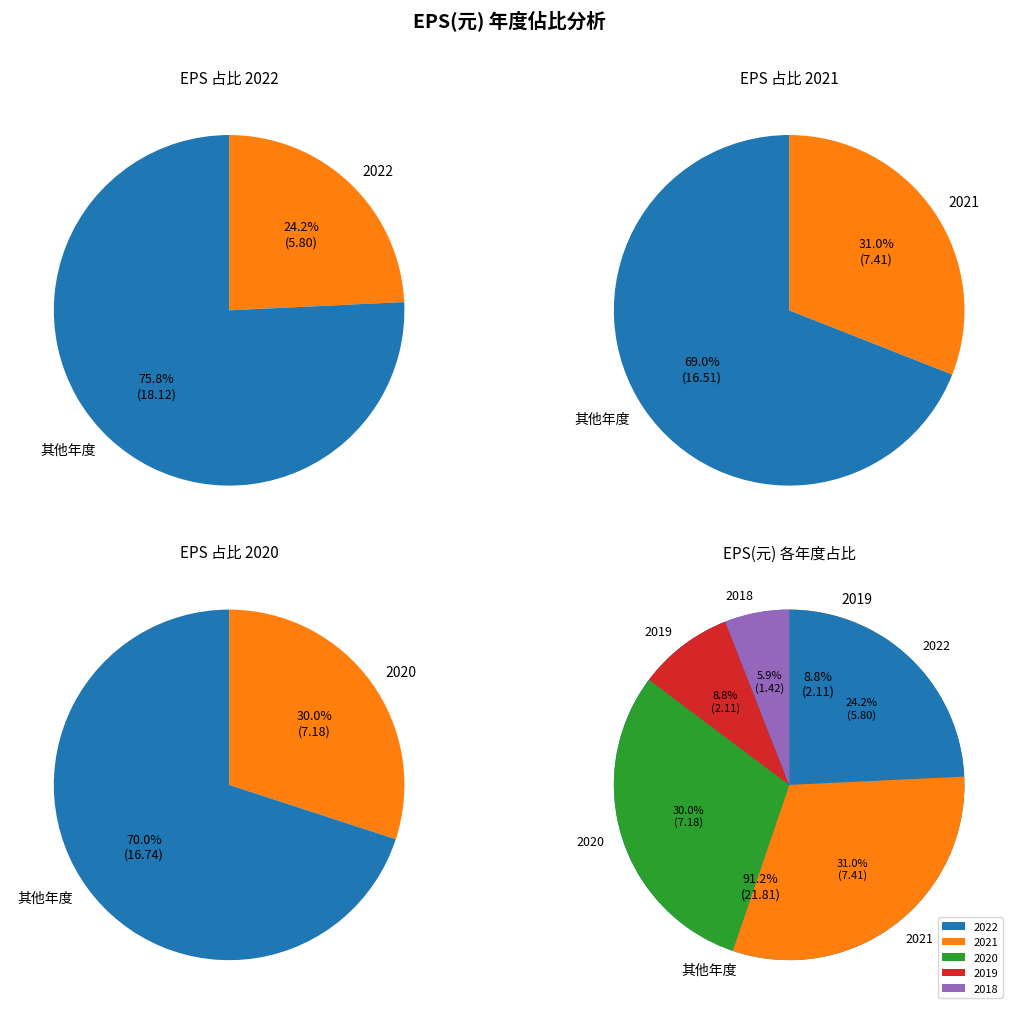

What percentage do 2019 and 2020 together represent?

38.8%